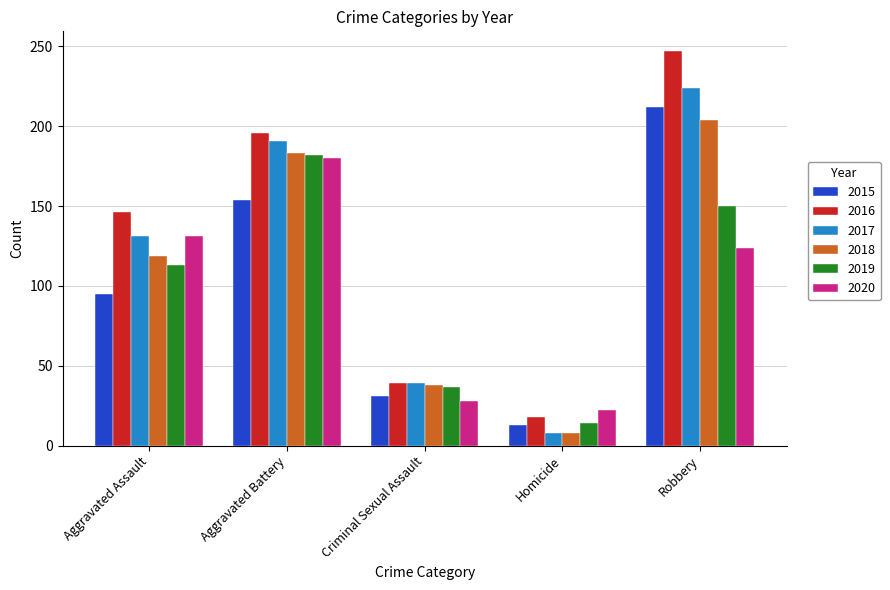

What is the total value across all series at Homicide?

83